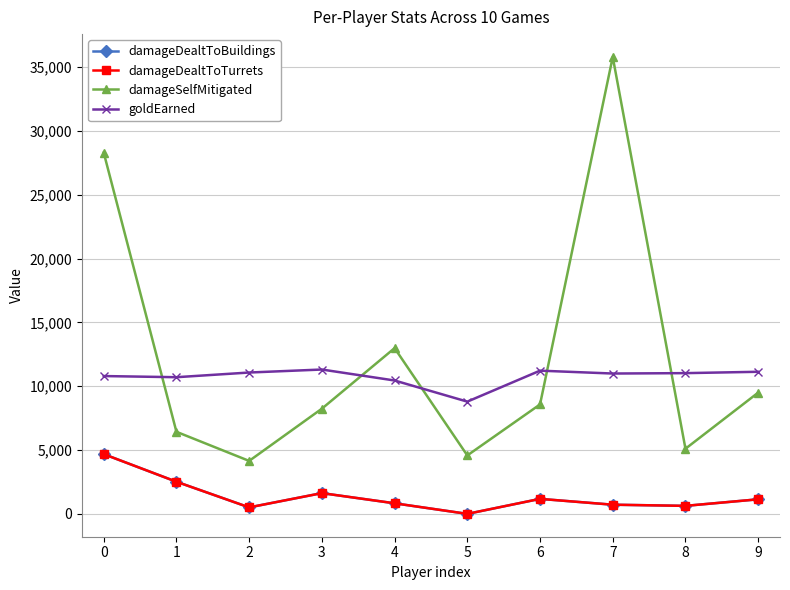

Reading left to right, transcribe all the data shown in this chart.

damageDealtToBuildings: 0=4683	1=2519	2=508	3=1627	4=829	5=0	6=1176	7=719	8=628	9=1142
damageDealtToTurrets: 0=4683	1=2519	2=508	3=1627	4=829	5=0	6=1176	7=719	8=628	9=1142
damageSelfMitigated: 0=28310	1=6432	2=4151	3=8244	4=12990	5=4580	6=8578	7=35809	8=5105	9=9503
goldEarned: 0=10801	1=10711	2=11078	3=11313	4=10453	5=8797	6=11224	7=10999	8=11030	9=11136